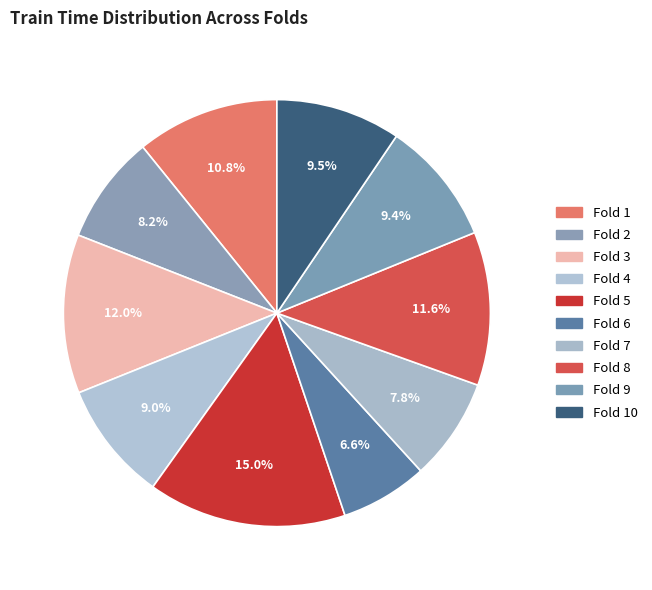

How many slices are in this pie chart?

10